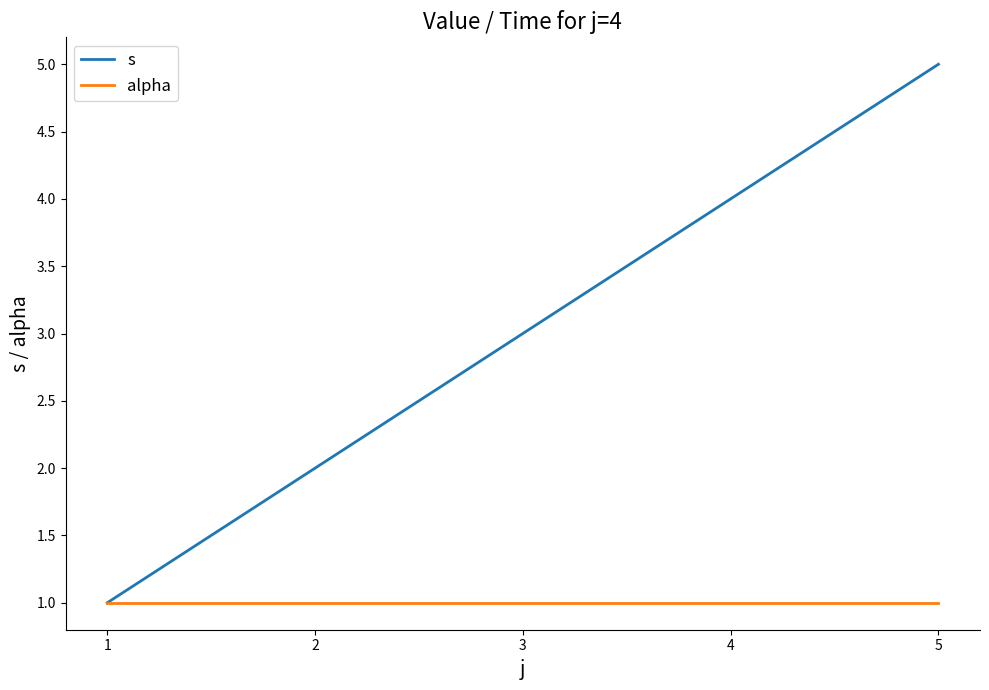

Rank the series by their maximum value, from highest to lowest.

s, alpha